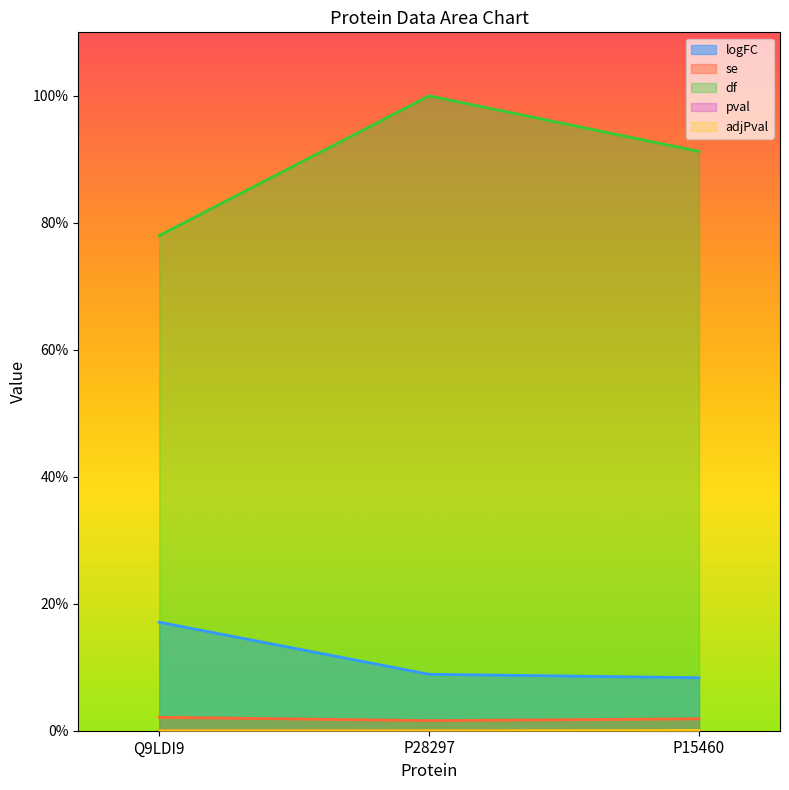

Is it true that adjPval equals 0.0 at P15460?

True